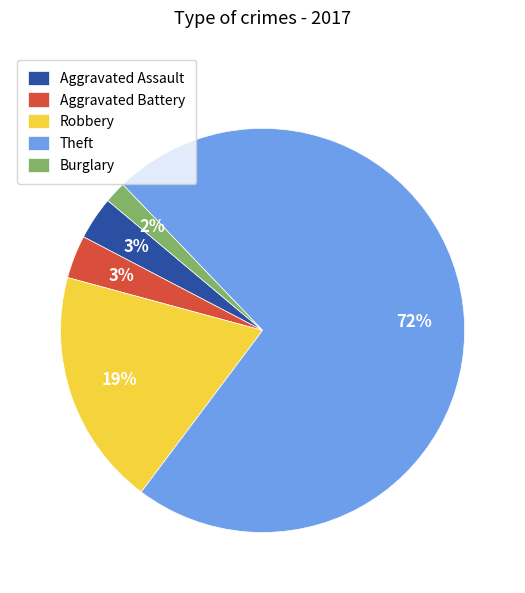

Which has a higher value, Aggravated Assault or Robbery?

Robbery